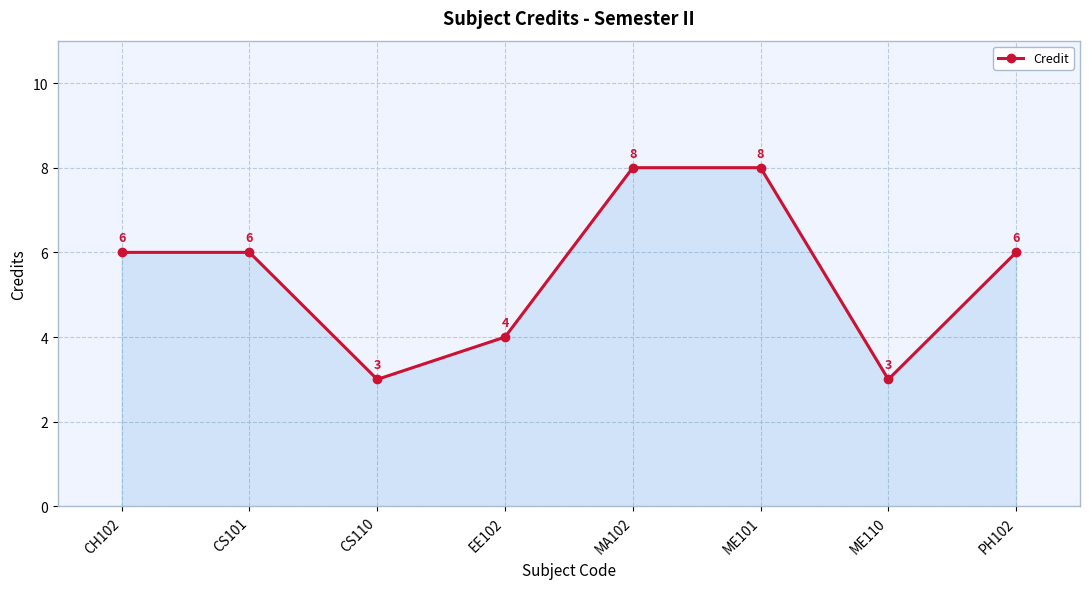

How many lines are shown in the chart?

1